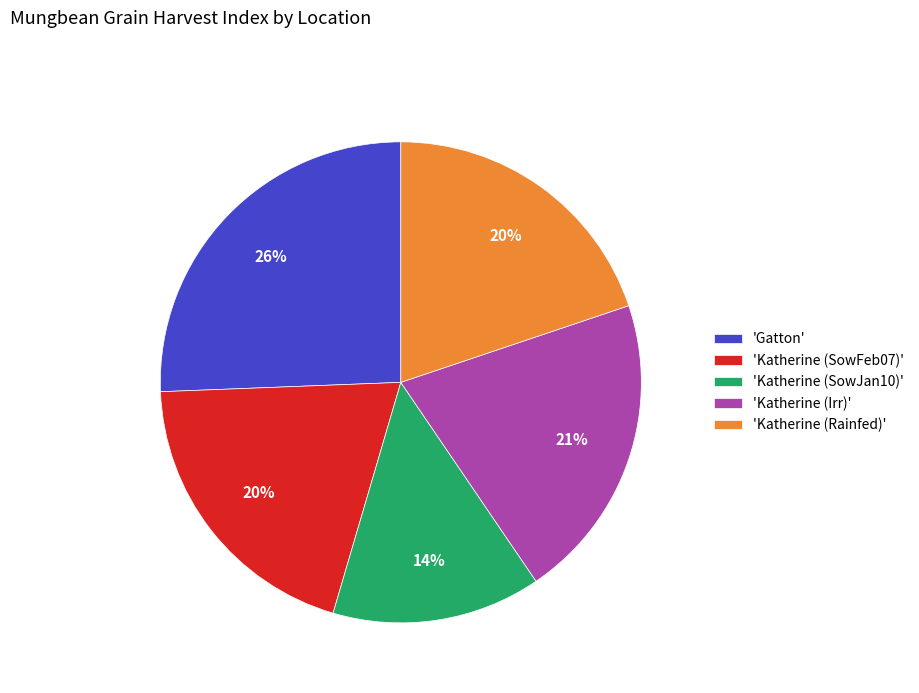

To the nearest percent, what portion does 'Katherine (SowJan10)' represent?

14%